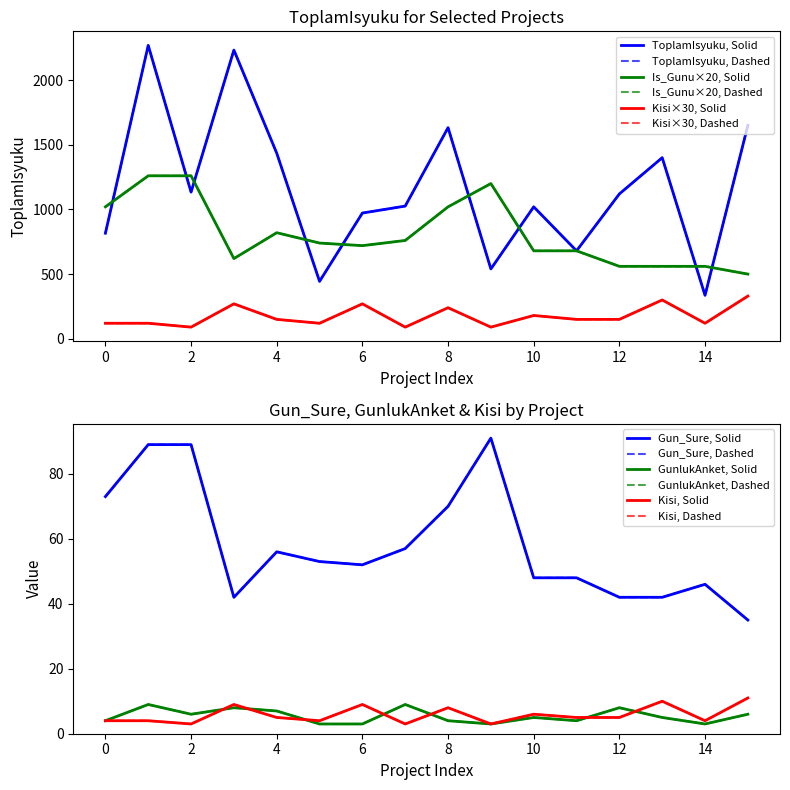

How many data points in GunlukAnket are less than 5?

7